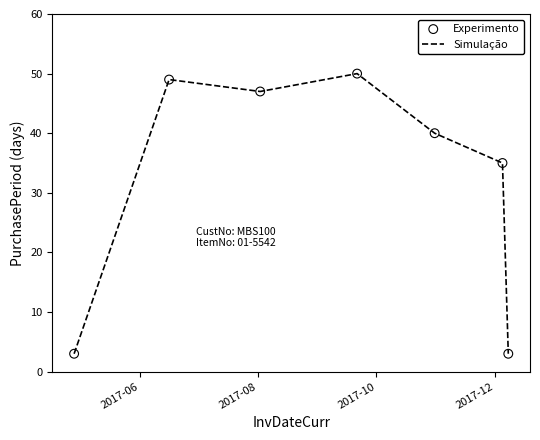

What is the difference between the maximum and second lowest values?

47